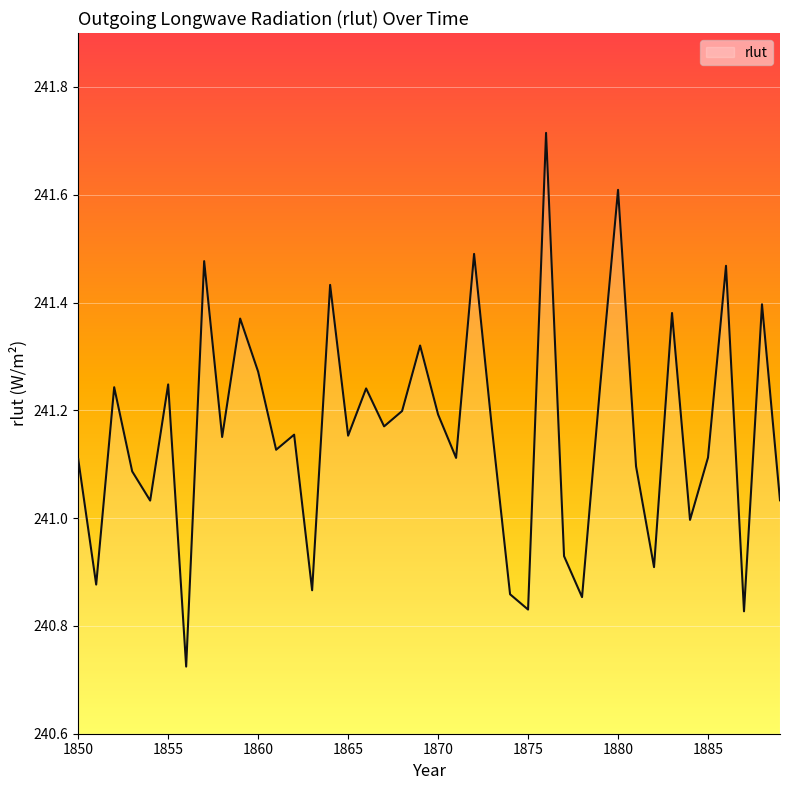

What is the difference between the maximum and minimum values?

1.0